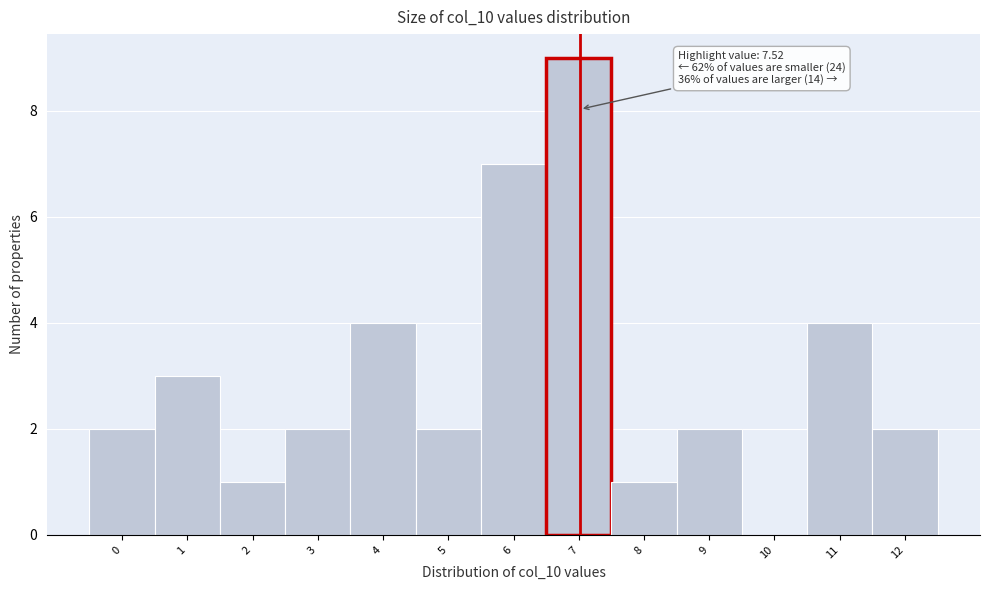

Reading right to left, extract all data points from this chart.

12=2	11=4	10=0	9=2	8=1	7=9	6=7	5=2	4=4	3=2	2=1	1=3	0=2